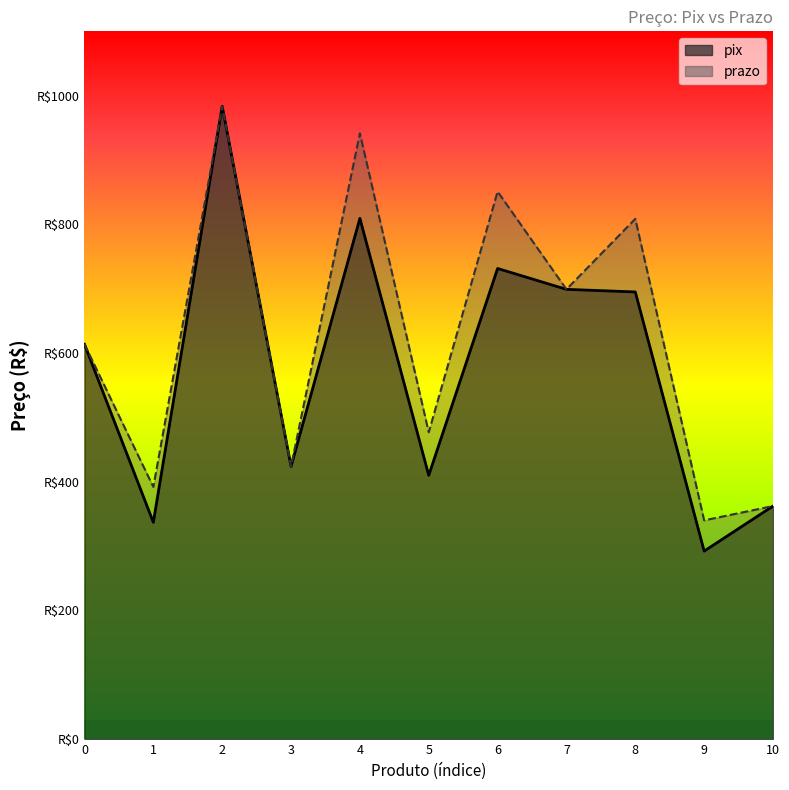

The pix series shows 474.5 at 9. True or false?

False